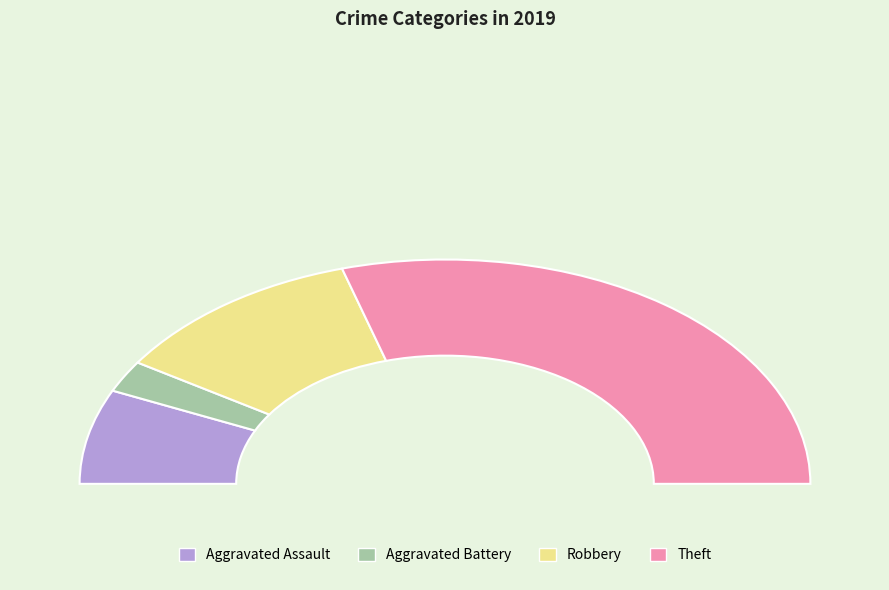

Count the number of slices in the pie.

4